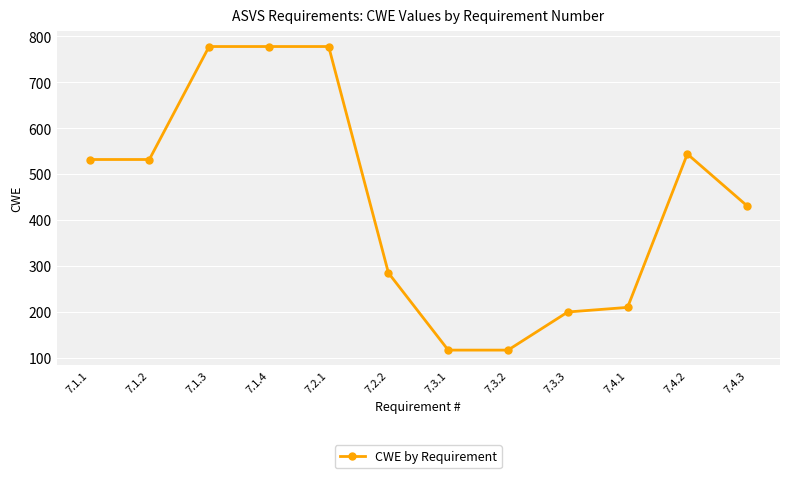

What value does the data have at 7.4.3, to the nearest 100?

400